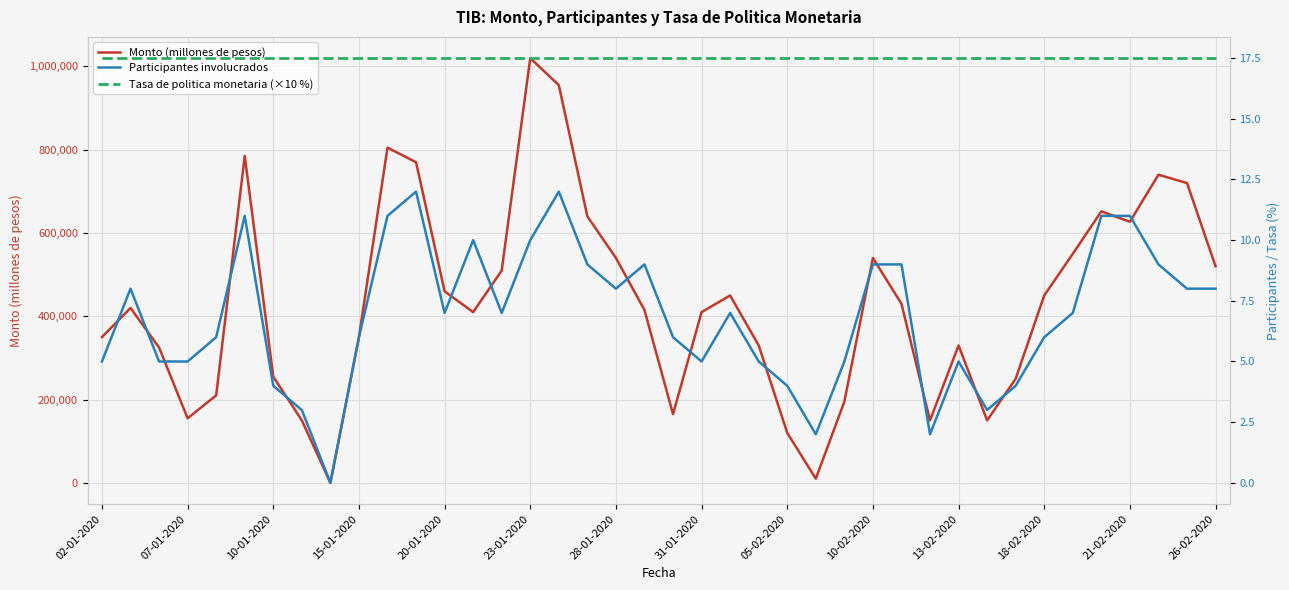

At which label does Monto (millones de pesos) reach its peak?

23-01-2020